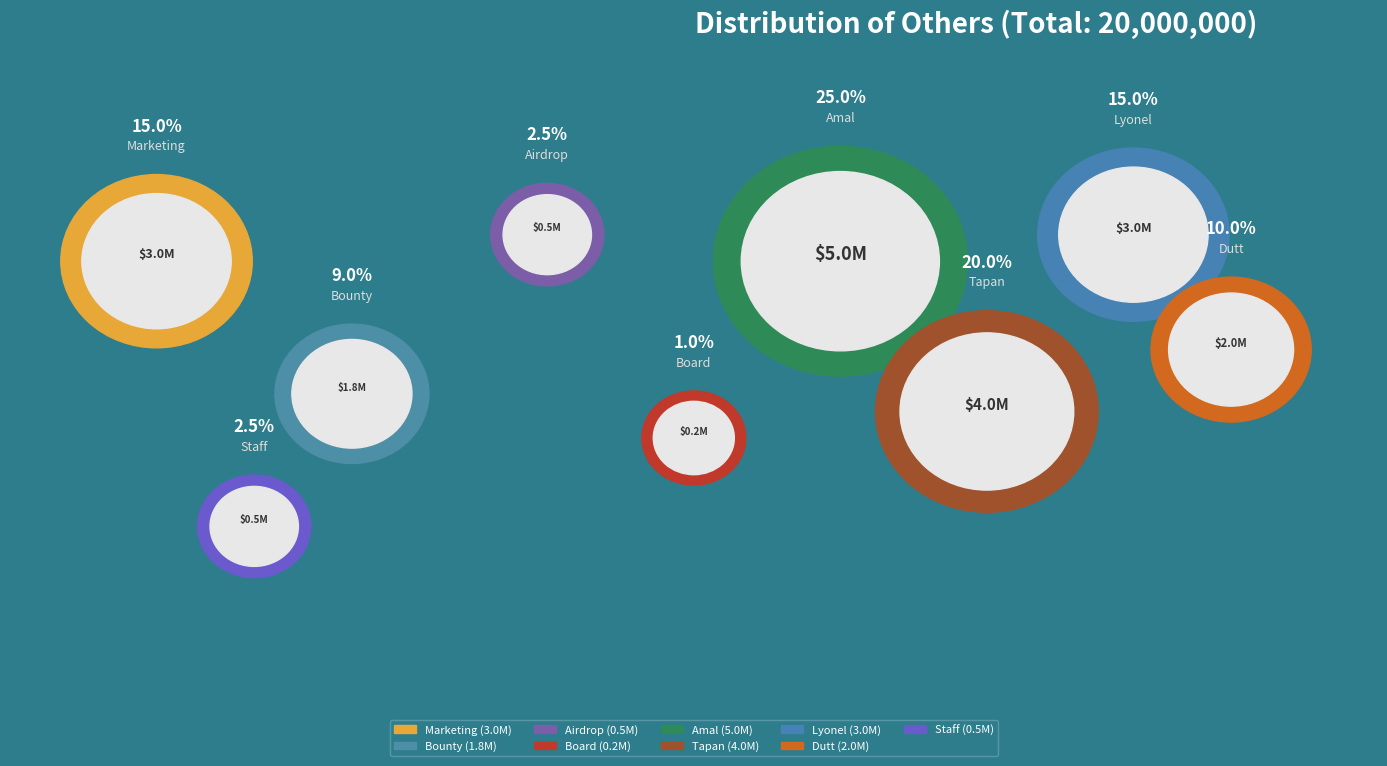

What percentage do Airdrop and Lyonel together represent?

17.5%